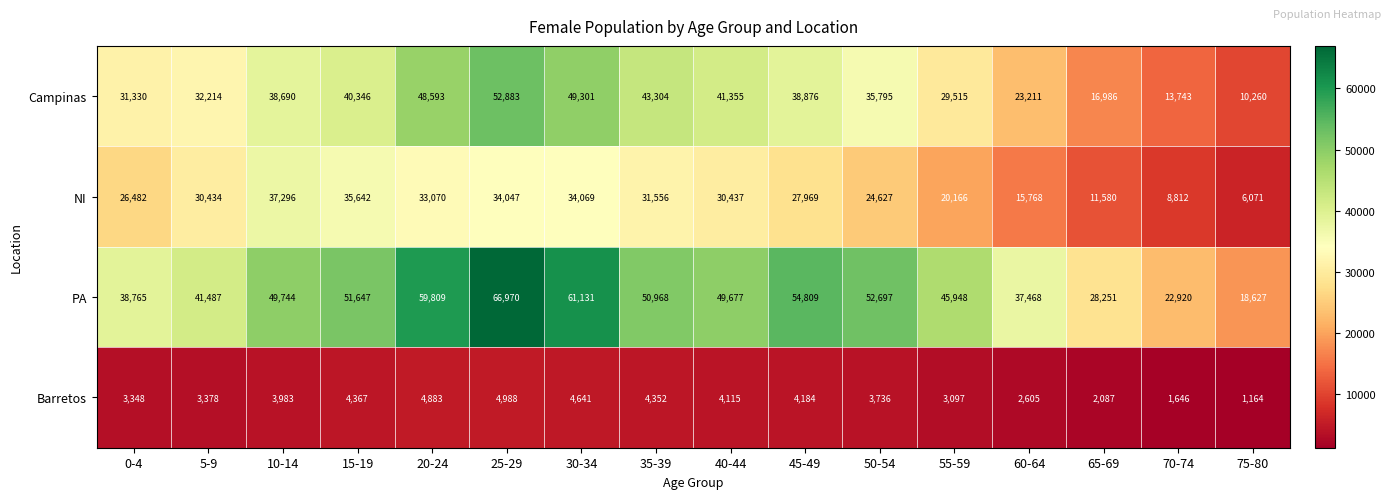

Between 5-9 and 60-64, which series saw the biggest shift?

NI